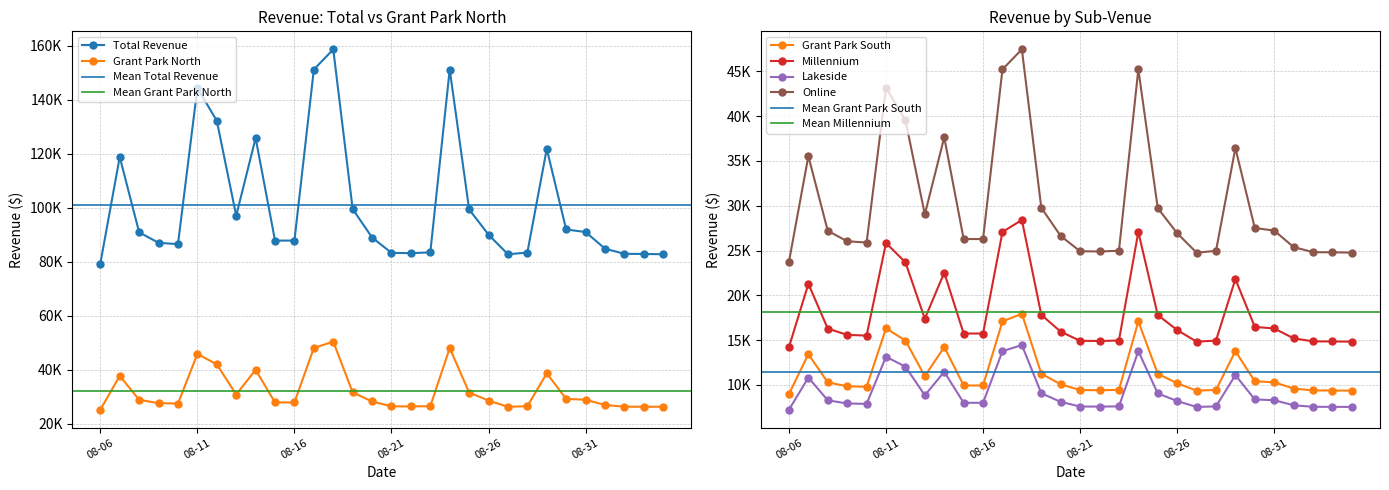

Reading left to right, transcribe all the data shown in this chart.

Total Revenue: 08-06=79414.0	08-07=118881.4	08-08=90977.4	08-09=87081.6	08-10=86600.3	08-11=144373.8	08-12=132326.7	08-13=97129.5	08-14=125909.4	08-15=87914.7	08-16=87907.2	08-17=151277.1	08-18=158746.4	08-19=99592.2	08-20=89048.3	08-21=83360.7	08-22=83267.5	08-23=83529.6	08-24=151277.1	08-25=99453.2	08-26=90085.4	08-27=82837.7	08-28=83482.8	08-29=121890.3	08-30=92024.8	08-31=91070.2	09-01=84910.6	09-02=83006.9	09-03=82943.5	09-04=82856.8
Grant Park North: 08-06=25253.7	08-07=37804.3	08-08=28930.8	08-09=27691.9	08-10=27538.9	08-11=45910.9	08-12=42079.9	08-13=30887.2	08-14=40039.2	08-15=27956.9	08-16=27954.5	08-17=48106.1	08-18=50481.3	08-19=31670.3	08-20=28317.4	08-21=26508.7	08-22=26479.1	08-23=26562.4	08-24=48106.1	08-25=31626.1	08-26=28647.2	08-27=26342.4	08-28=26547.5	08-29=38761.1	08-30=29263.9	08-31=28960.3	09-01=27001.6	09-02=26396.2	09-03=26376.0	09-04=26348.5
Grant Park South: 08-06=8973.8	08-07=13433.6	08-08=10280.5	08-09=9840.2	08-10=9785.8	08-11=16314.2	08-12=14952.9	08-13=10975.6	08-14=14227.8	08-15=9934.4	08-16=9933.5	08-17=17094.3	08-18=17938.3	08-19=11253.9	08-20=10062.5	08-21=9419.8	08-22=9409.2	08-23=9438.8	08-24=17094.3	08-25=11238.2	08-26=10179.6	08-27=9360.7	08-28=9433.6	08-29=13773.6	08-30=10398.8	08-31=10290.9	09-01=9594.9	09-02=9379.8	09-03=9372.6	09-04=9362.8
Millennium: 08-06=14215.1	08-07=21279.8	08-08=16285.0	08-09=15587.6	08-10=15501.5	08-11=25842.9	08-12=23686.5	08-13=17386.2	08-14=22537.8	08-15=15736.7	08-16=15735.4	08-17=27078.6	08-18=28415.6	08-19=17827.0	08-20=15939.6	08-21=14921.6	08-22=14904.9	08-23=14951.8	08-24=27078.6	08-25=17802.1	08-26=16125.3	08-27=14827.9	08-28=14943.4	08-29=21818.4	08-30=16472.4	08-31=16301.6	09-01=15199.0	09-02=14858.2	09-03=14846.9	09-04=14831.4
Lakeside: 08-06=7226.7	08-07=10818.2	08-08=8278.9	08-09=7924.4	08-10=7880.6	08-11=13138.0	08-12=12041.7	08-13=8838.8	08-14=11457.8	08-15=8000.2	08-16=7999.6	08-17=13766.2	08-18=14445.9	08-19=9062.9	08-20=8103.4	08-21=7585.8	08-22=7577.3	08-23=7601.2	08-24=13766.2	08-25=9050.2	08-26=8197.8	08-27=7538.2	08-28=7596.9	08-29=11092.0	08-30=8374.3	08-31=8287.4	09-01=7726.9	09-02=7553.6	09-03=7547.9	09-04=7540.0
Online: 08-06=23744.8	08-07=35545.5	08-08=27202.2	08-09=26037.4	08-10=25893.5	08-11=43167.8	08-12=39565.7	08-13=29041.7	08-14=37646.9	08-15=26286.5	08-16=26284.2	08-17=45231.9	08-18=47465.2	08-19=29778.1	08-20=26625.5	08-21=24924.9	08-22=24897.0	08-23=24975.3	08-24=45231.9	08-25=29736.5	08-26=26935.5	08-27=24768.5	08-28=24961.3	08-29=36445.2	08-30=27515.4	08-31=27230.0	09-01=25388.3	09-02=24819.1	09-03=24800.1	09-04=24774.2